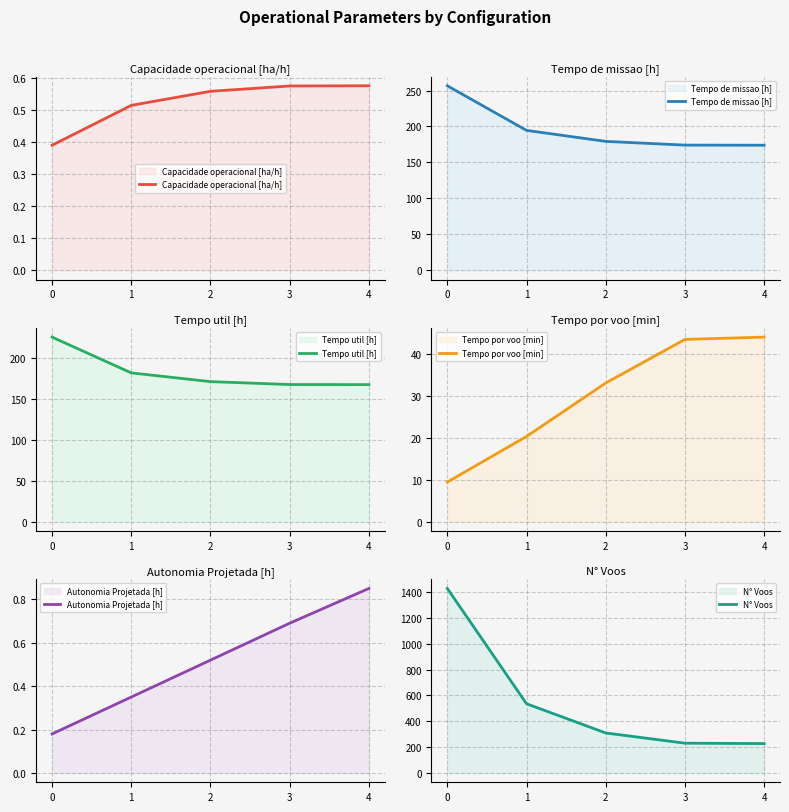

What is the highest value of the Tempo util [h] series?

225.2